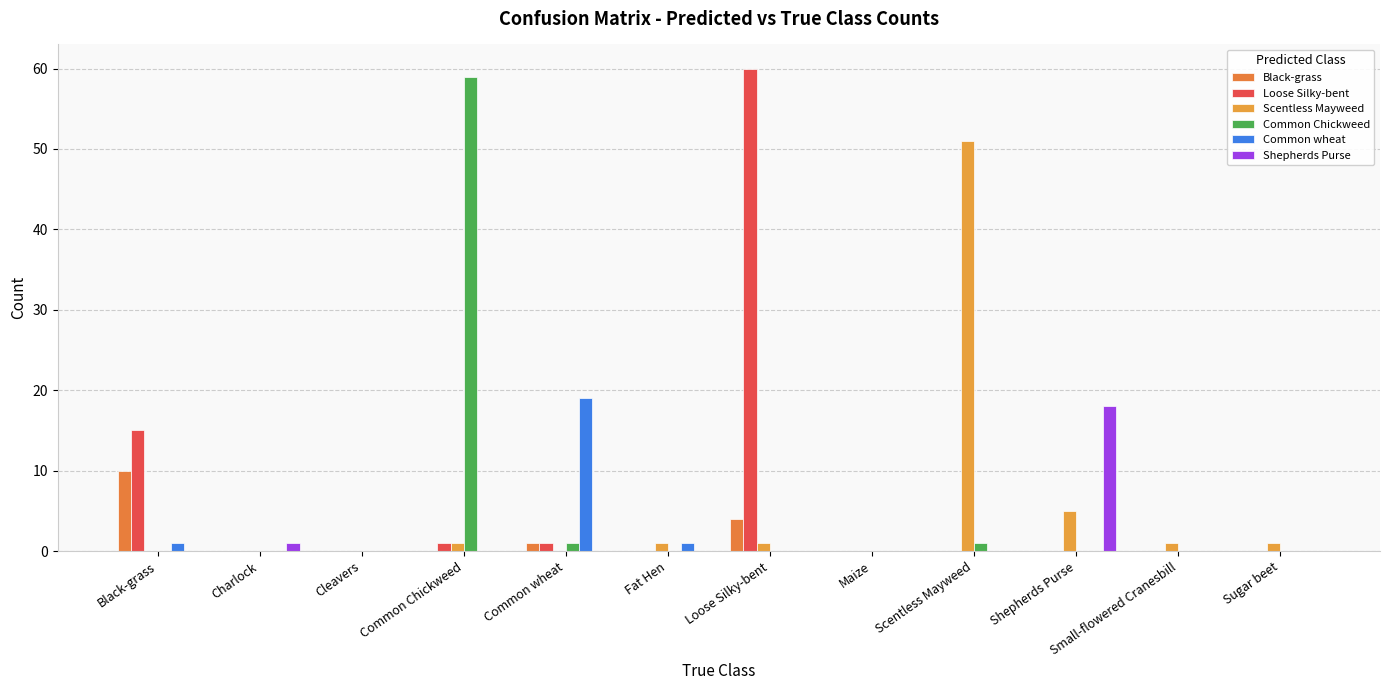

What is the spread (max minus min) of values at Charlock?

1